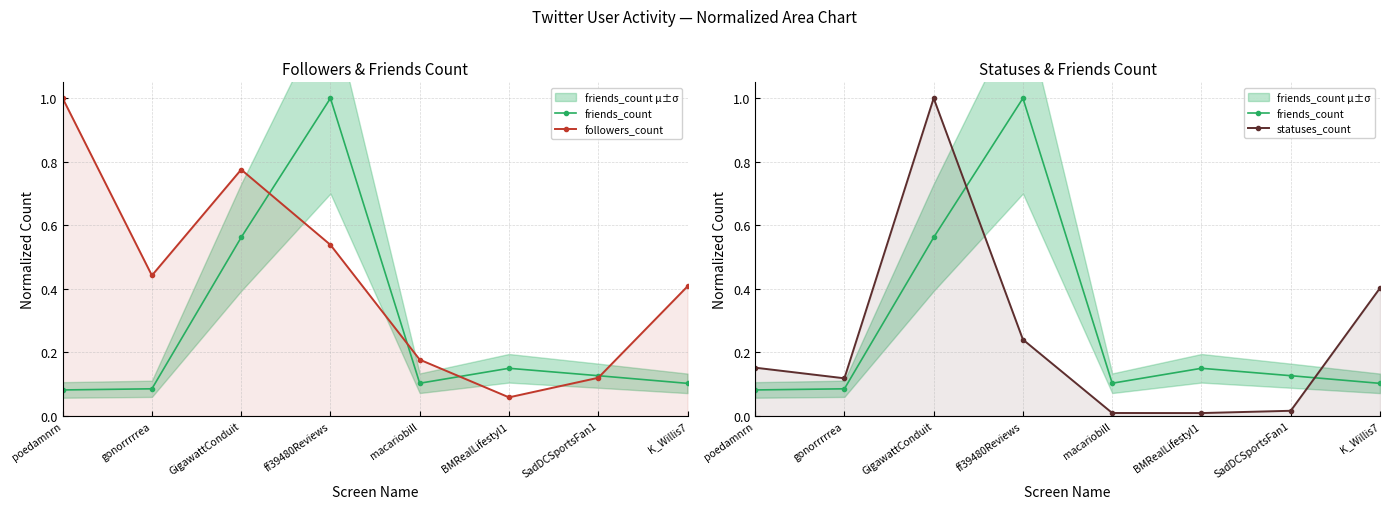

Is it true that statuses_count equals 0.0 at macariobill?

True